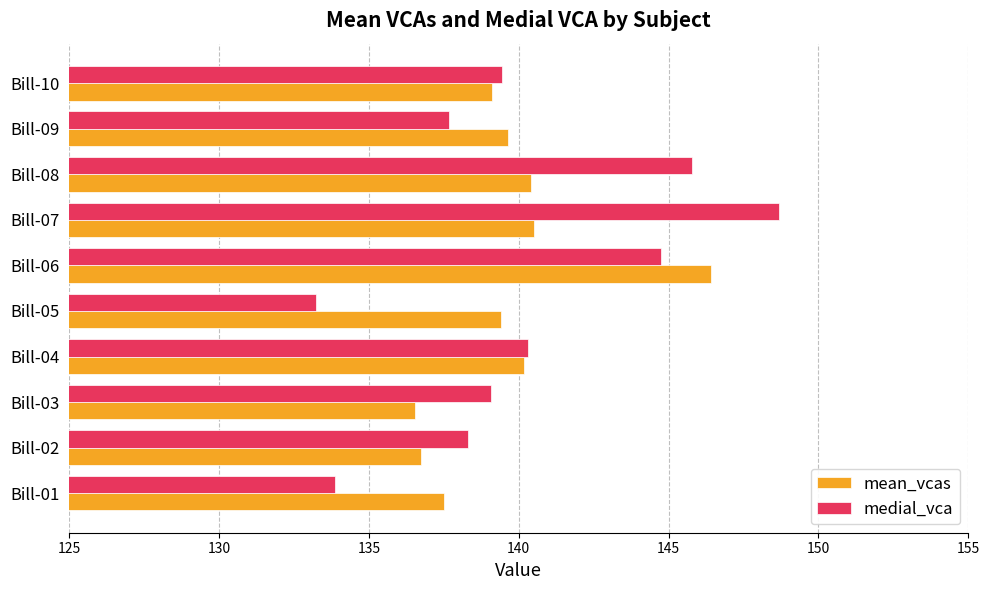

Where is medial_vca nearest to the value 140?

Bill-04